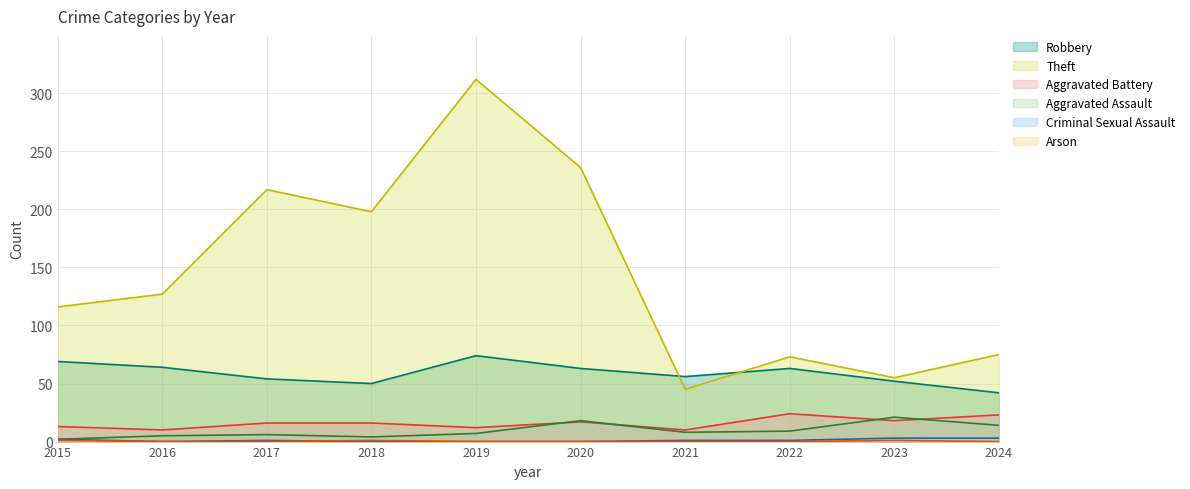

Which series has the largest total across all categories?

Theft